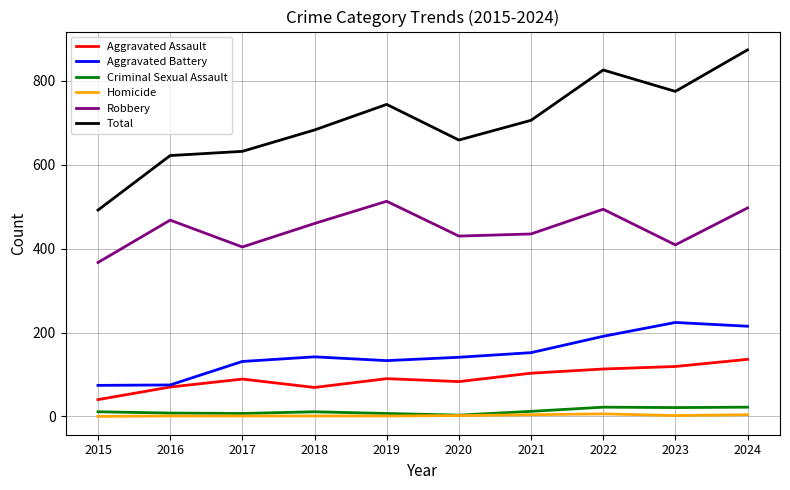

What is the greatest value displayed?

874